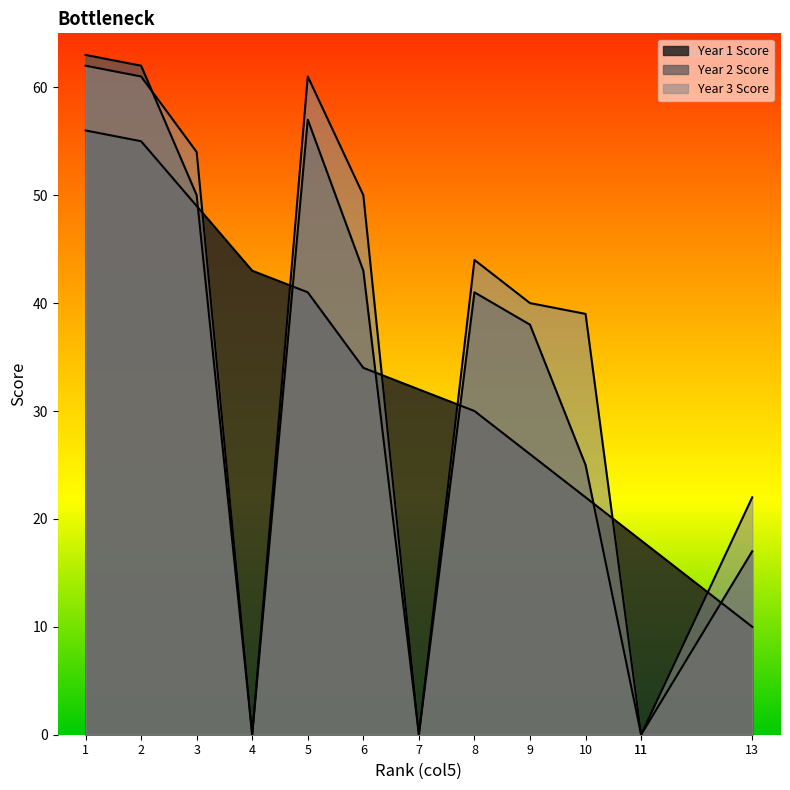

How many data points in col10 are above 40?

6